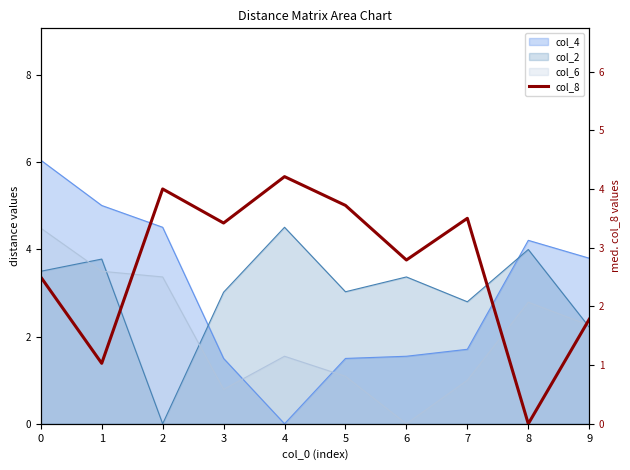

How many interior local peaks (higher than both neighbors) does the data have?

3